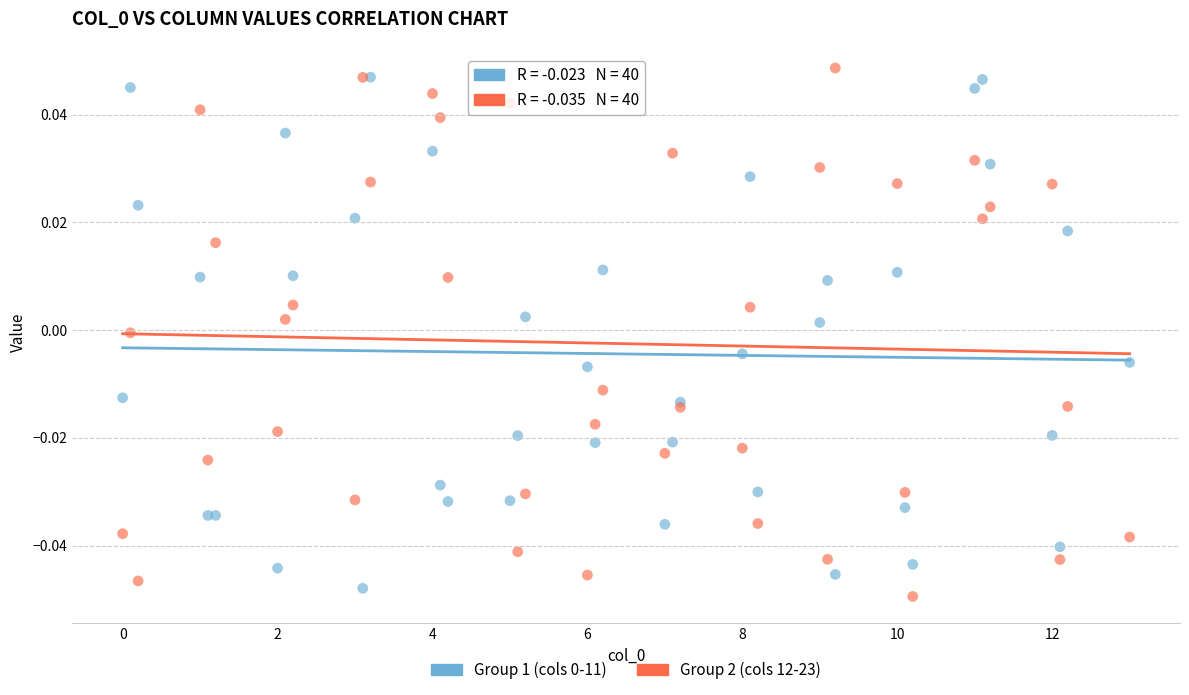

Which series has the largest Y range (max minus min)?

Group 2 (cols 12-23)